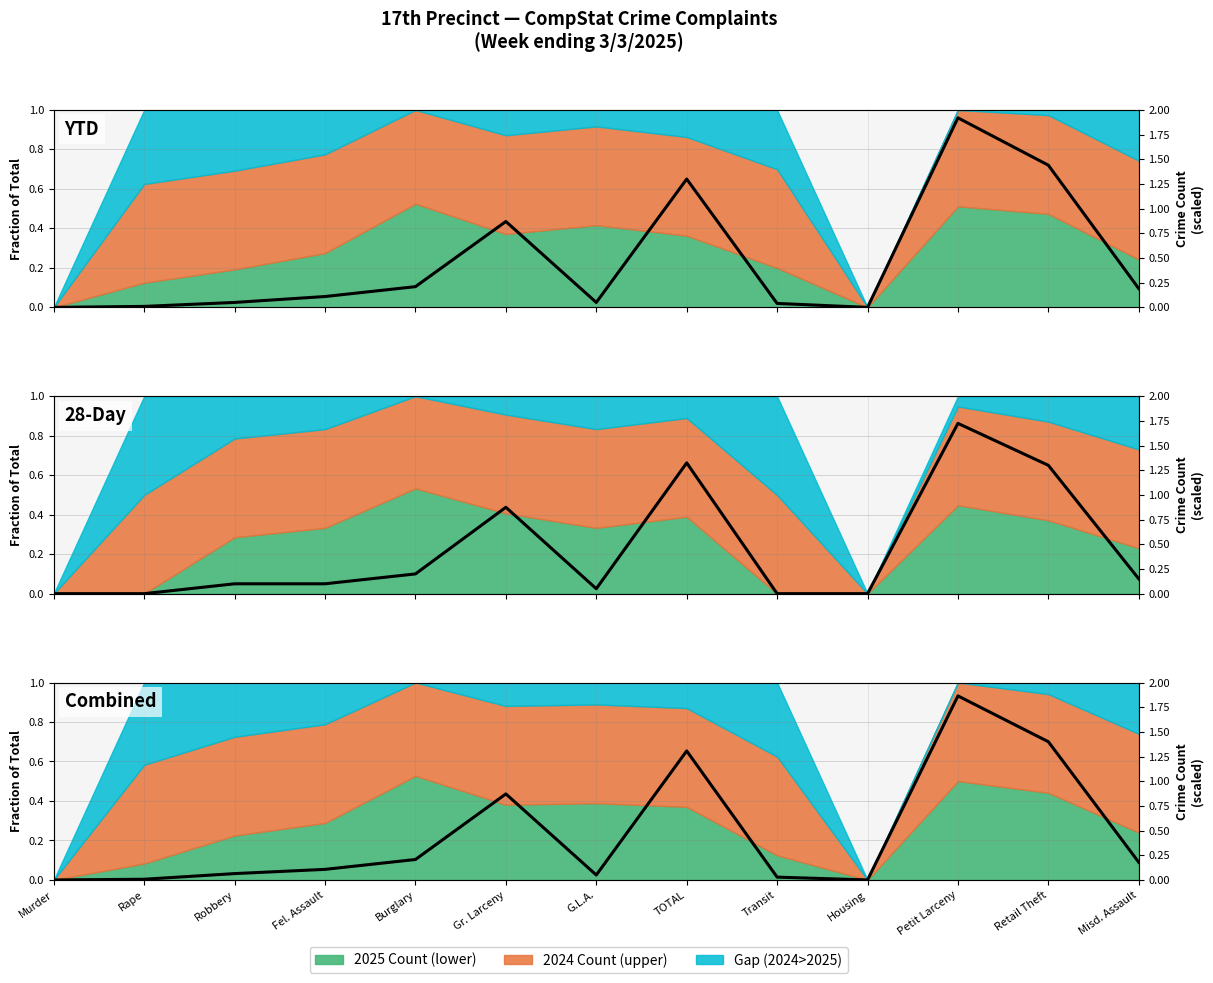

List the labels in order of value, smallest first.

Murder, Housing, Rape, Transit, G.L.A., Robbery, Fel. Assault, Misd. Assault, Burglary, Gr. Larceny, TOTAL, Retail Theft, Petit Larceny